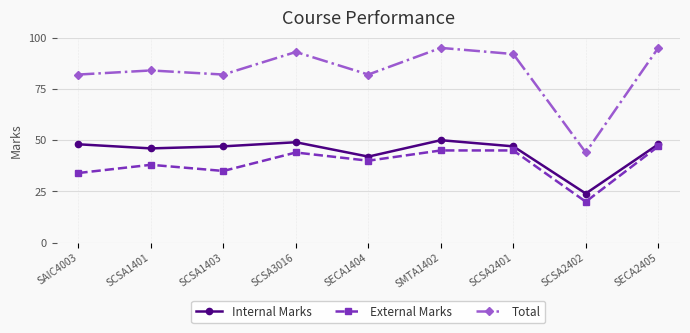

How many data points in External Marks are less than 40?

4